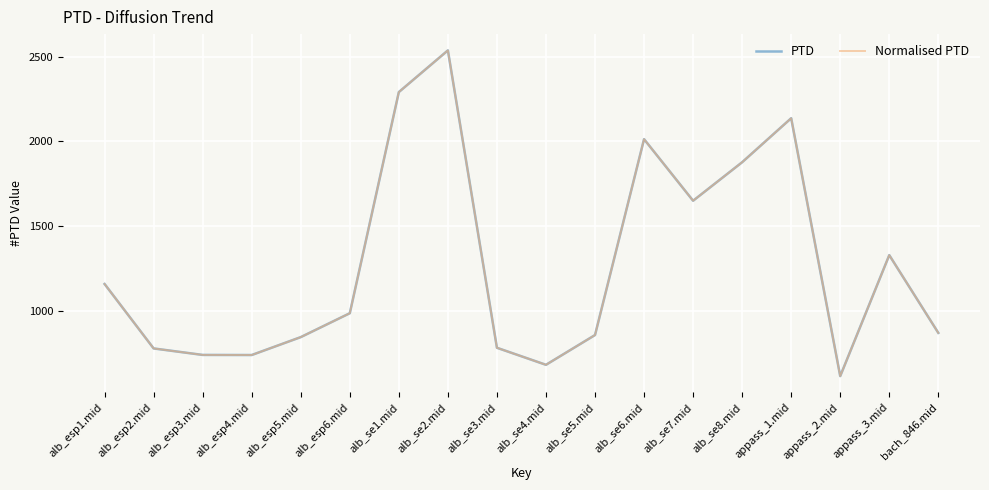

Rank the series at alb_esp4.mid from highest to lowest value.

PTD, Normalised PTD